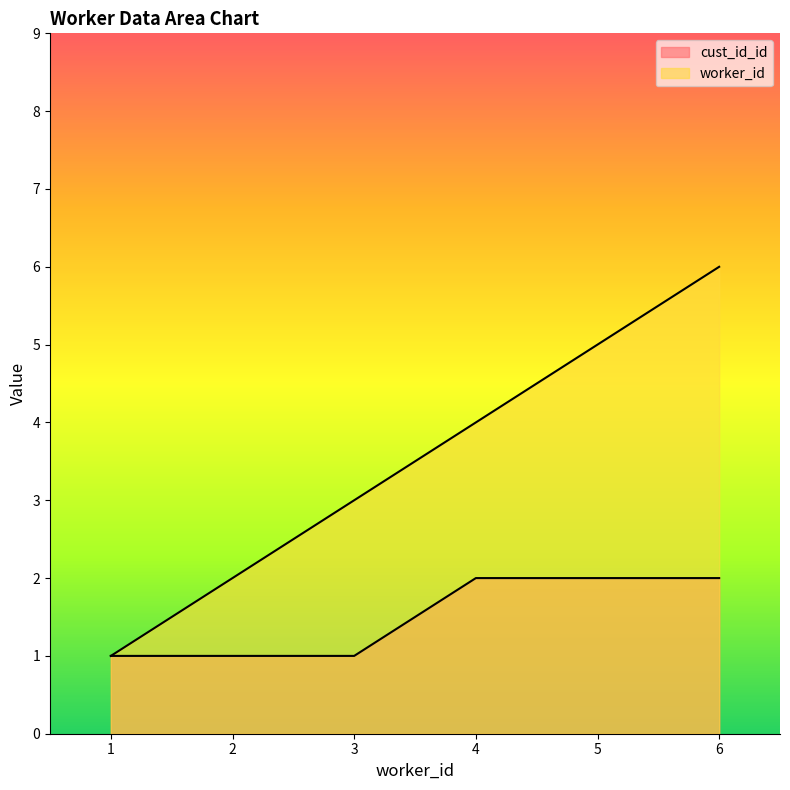

Between 3 and 6, which is larger?

6